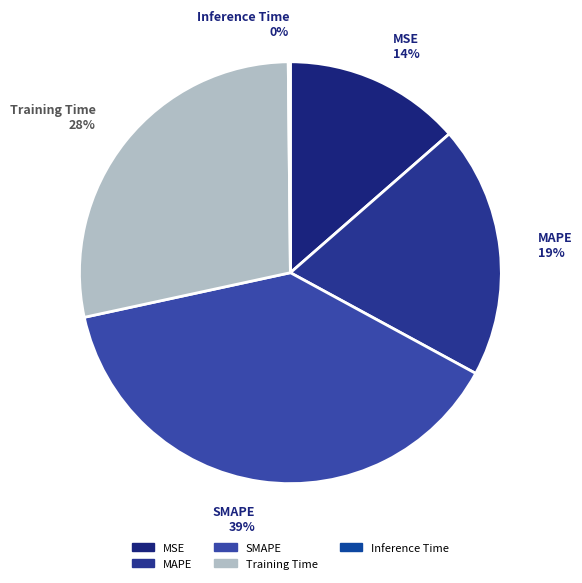

The MAPE 19% slice represents 32% of the pie. True or false?

False